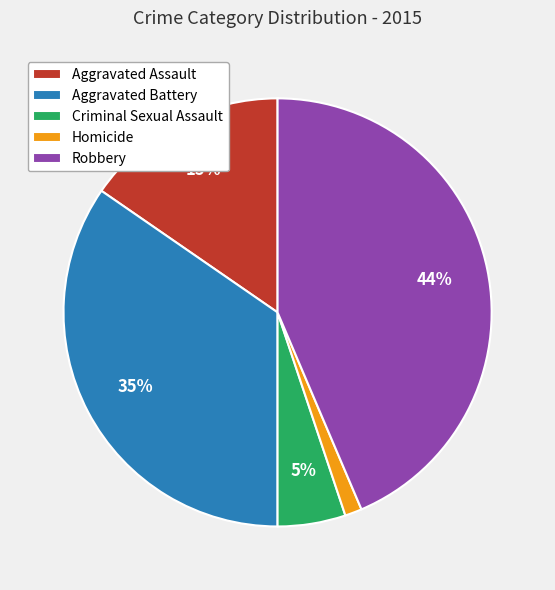

True or false: Robbery accounts for 57% of the total.

False